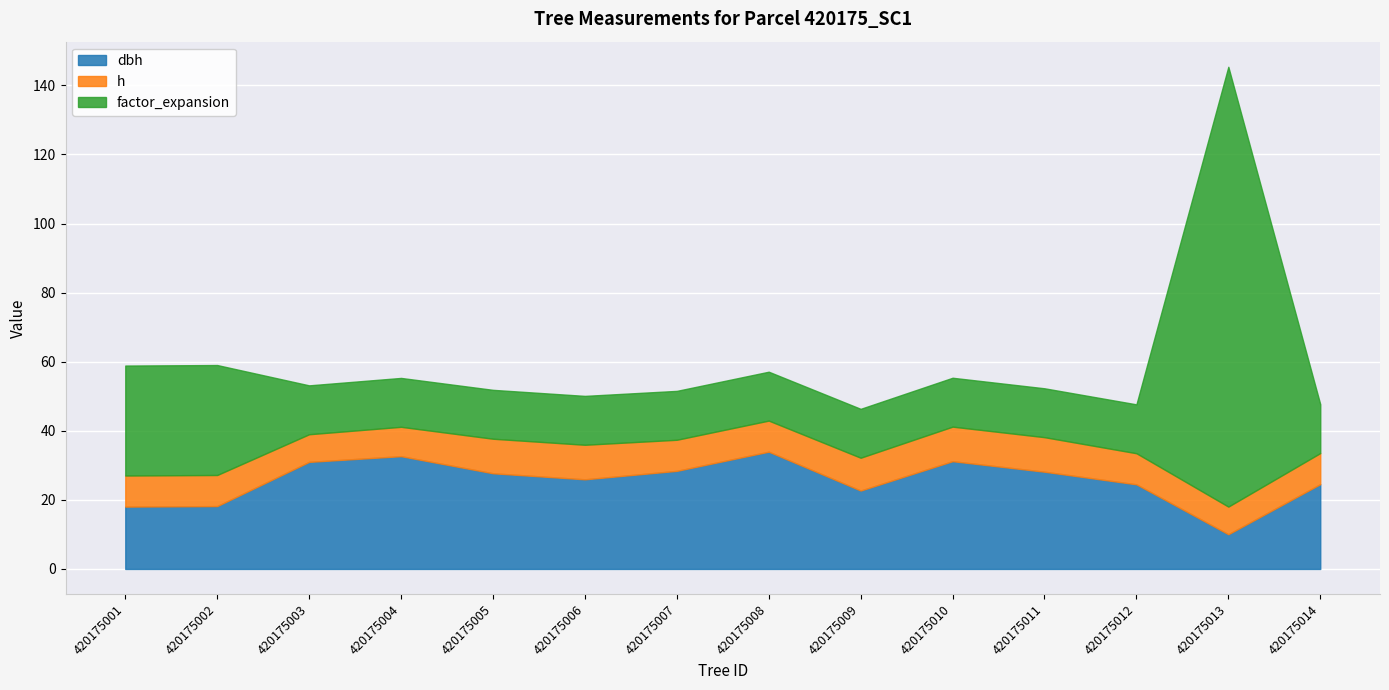

Rank the series at 420175013 from lowest to highest value.

h, dbh, factor_expansion